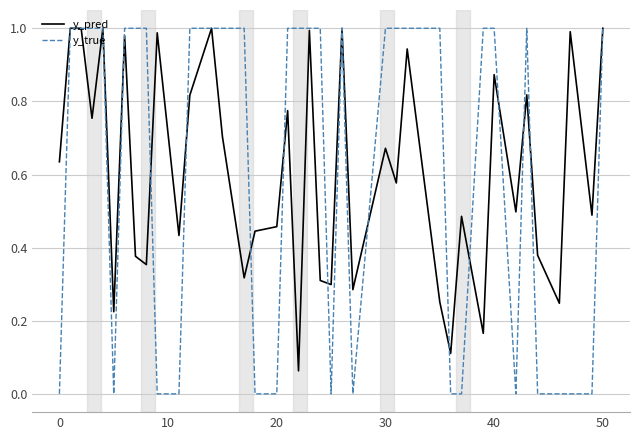

How many lines are shown in the chart?

2